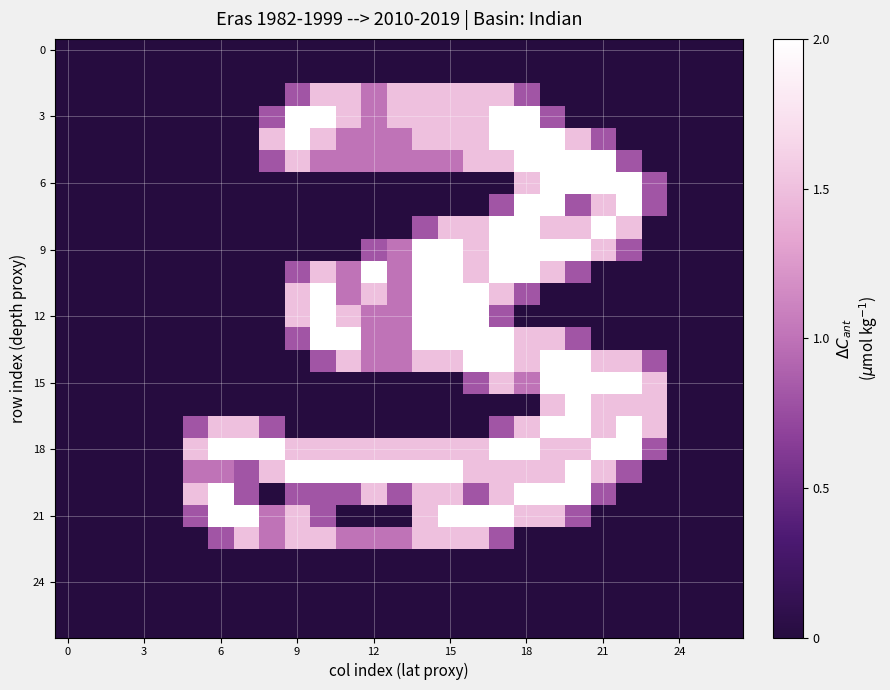

At how many categories does at least one series exceed 0?

19